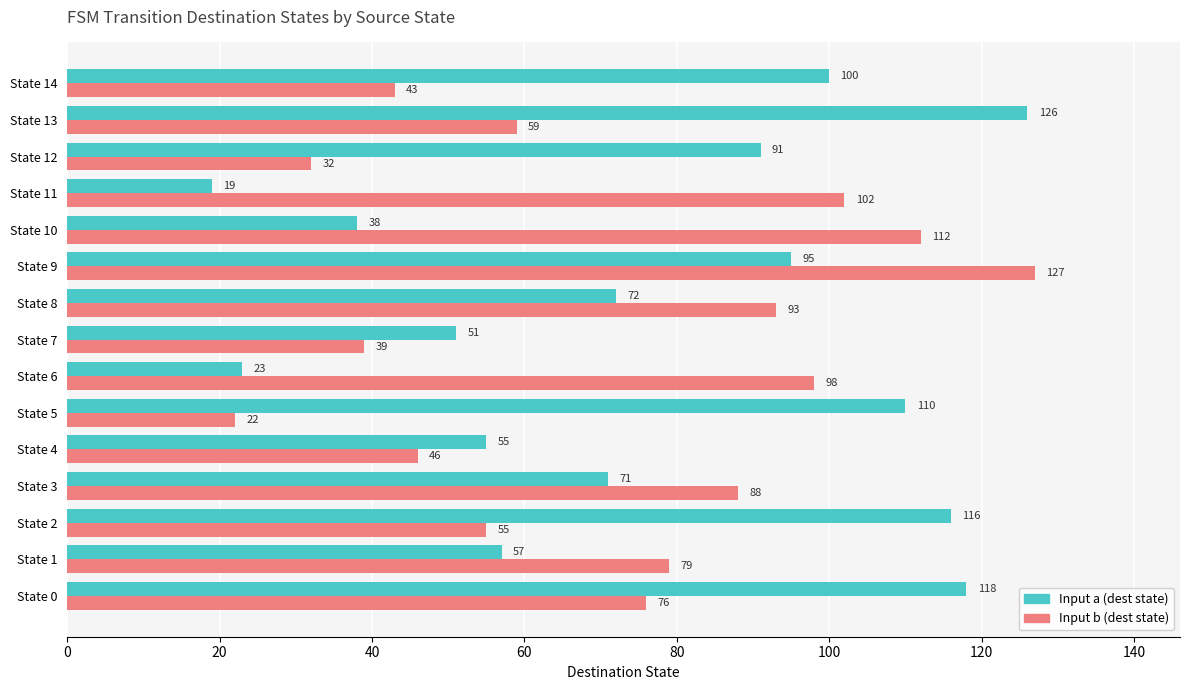

How many data points does each series have?

15